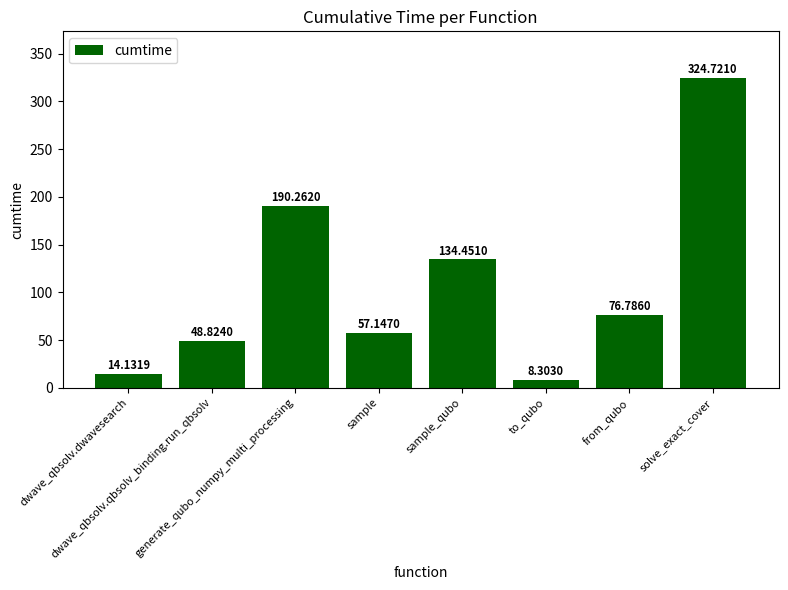

Where does the data first go above 76?

generate_qubo_numpy_multi_processing